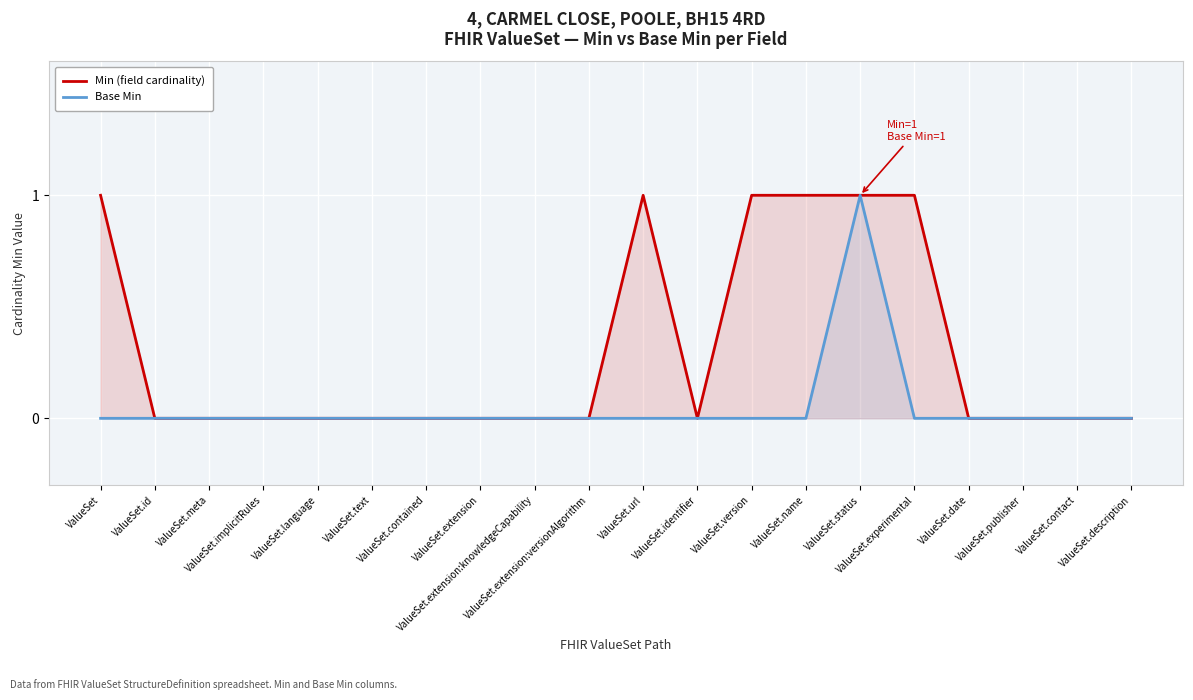

Reading right to left, transcribe all the data shown in this chart.

Min (field cardinality): 0	0	0	0	1	1	1	1	0	1	0	0	0	0	0	0	0	0	0	1
Base Min: 0	0	0	0	0	1	0	0	0	0	0	0	0	0	0	0	0	0	0	0